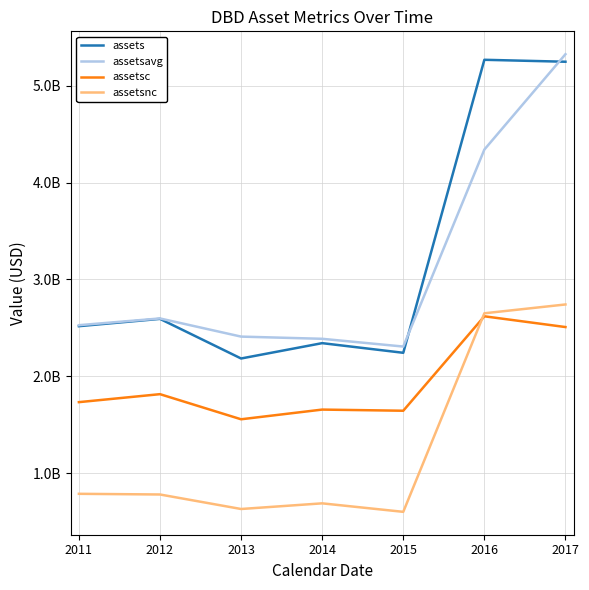

What is the approximate value of assetsnc at 2016?

2650700000